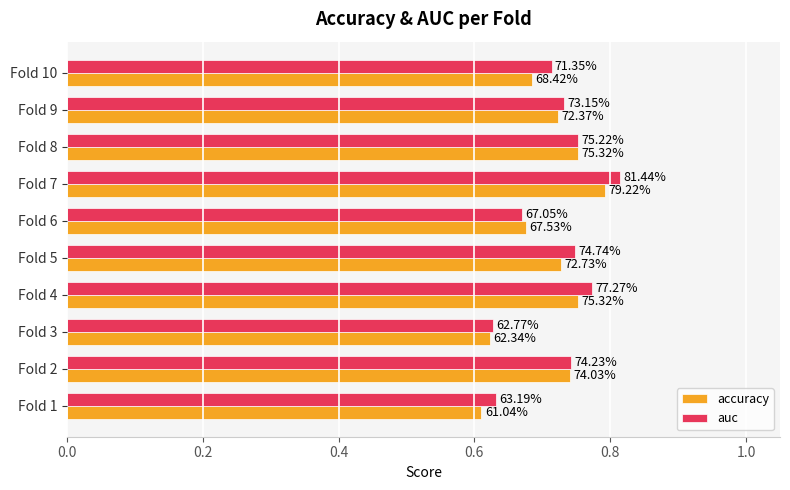

What are all the series names shown in the legend?

accuracy, auc